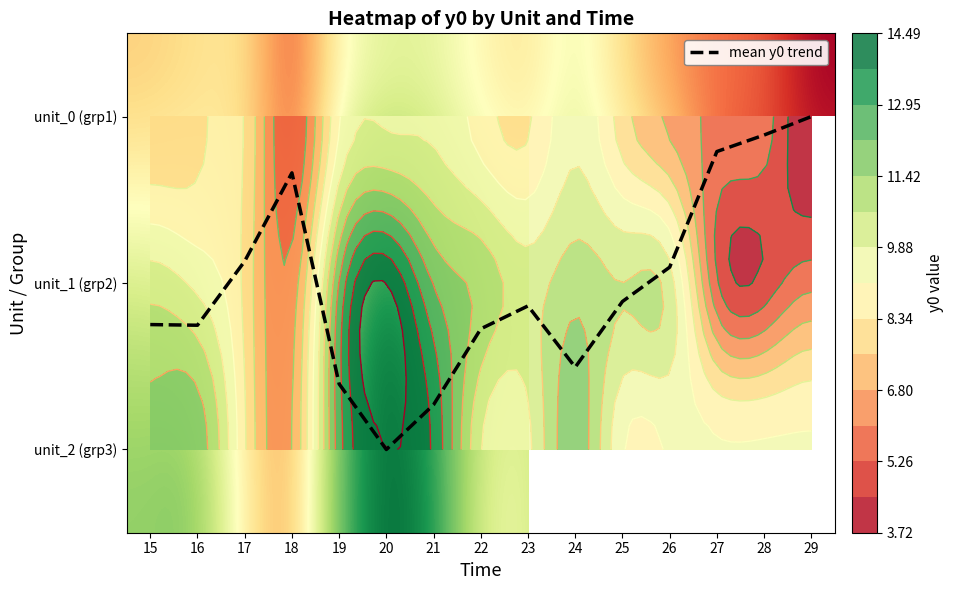

Where is unit_0 (grp1) nearest to the value 6?

27